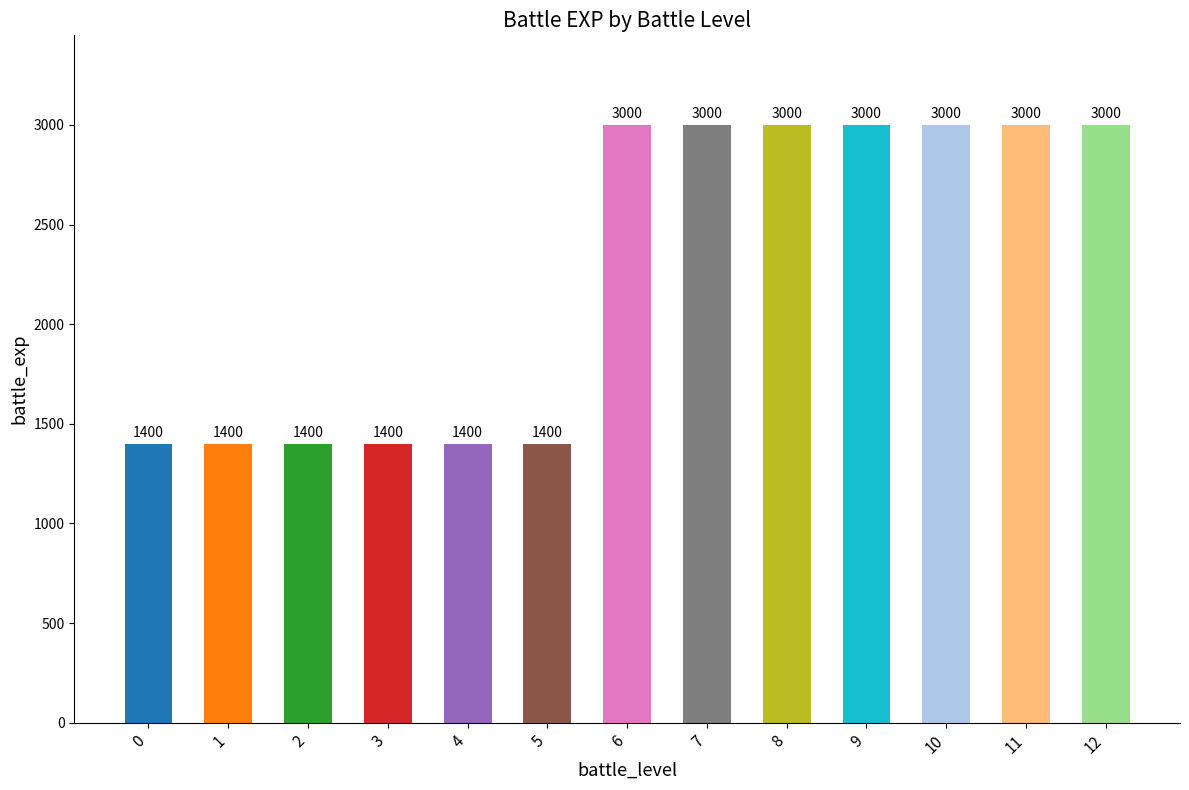

What is the value of the 6th bar from the left?

1400